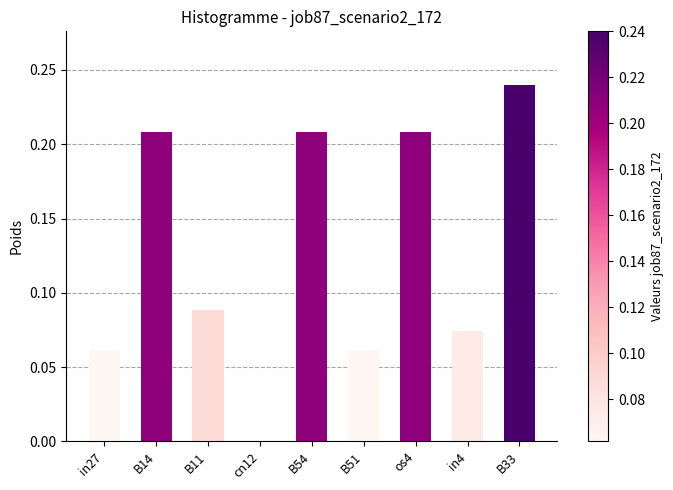

True or false: the data shows 0.2 at B11.

False